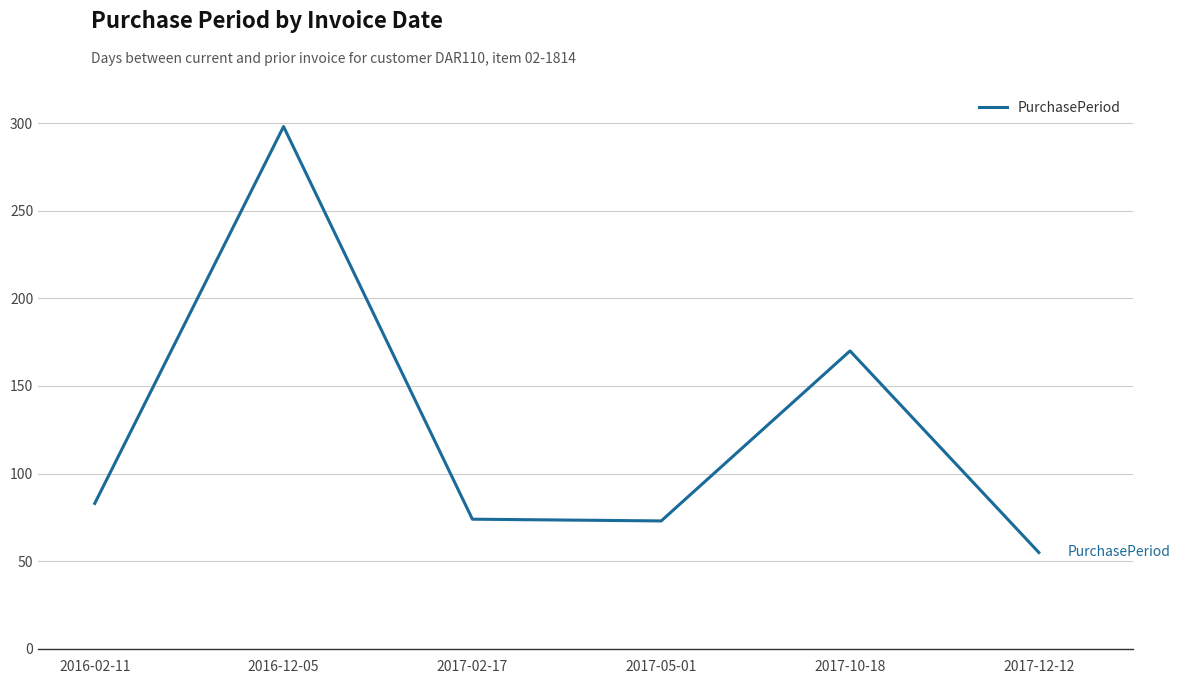

True or false: the data has more than 1 interior local peaks.

True